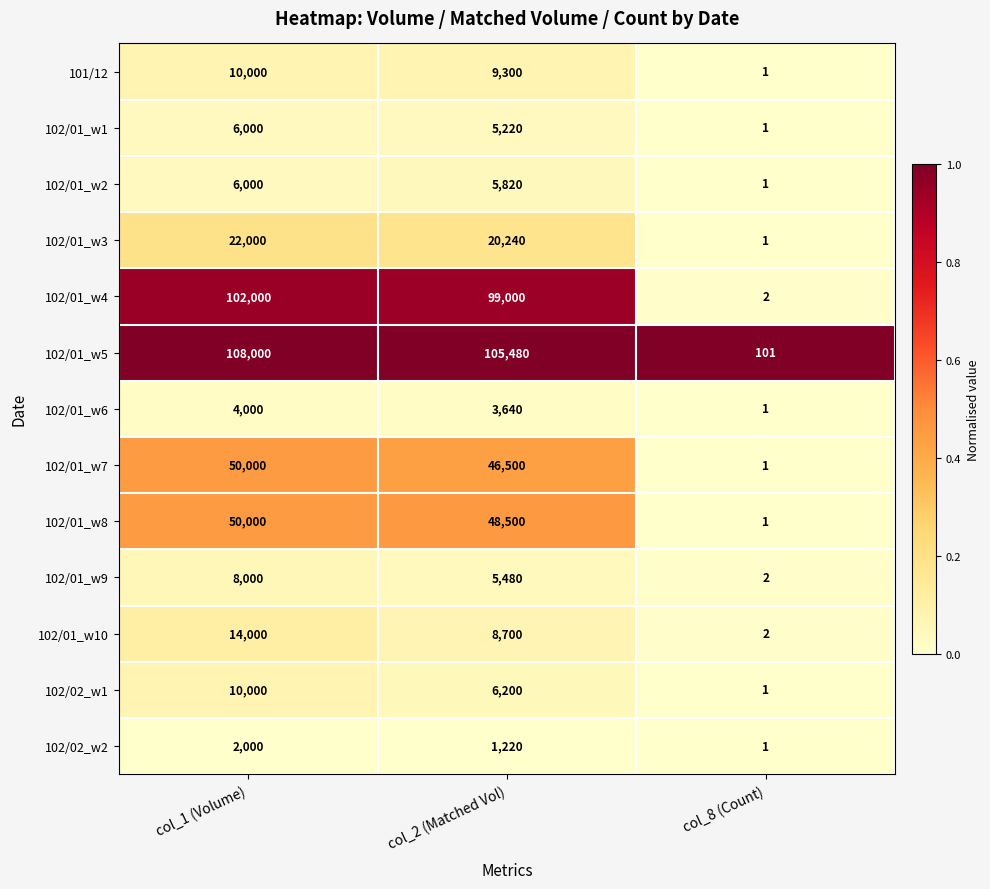

Is the value of 102/01_w9 at col_8 (Count) greater than the value of 102/02_w2 at col_8 (Count)?

Yes